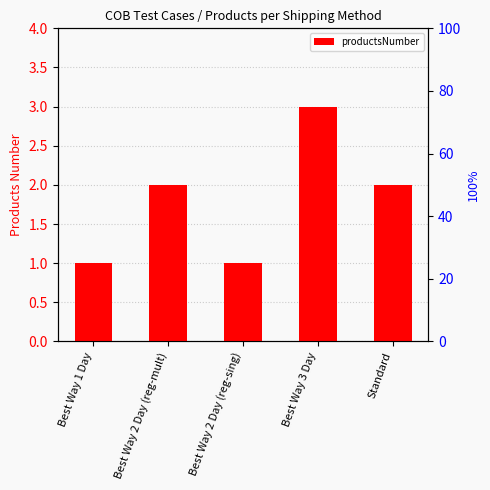

What is the minimum value shown in the chart?

1